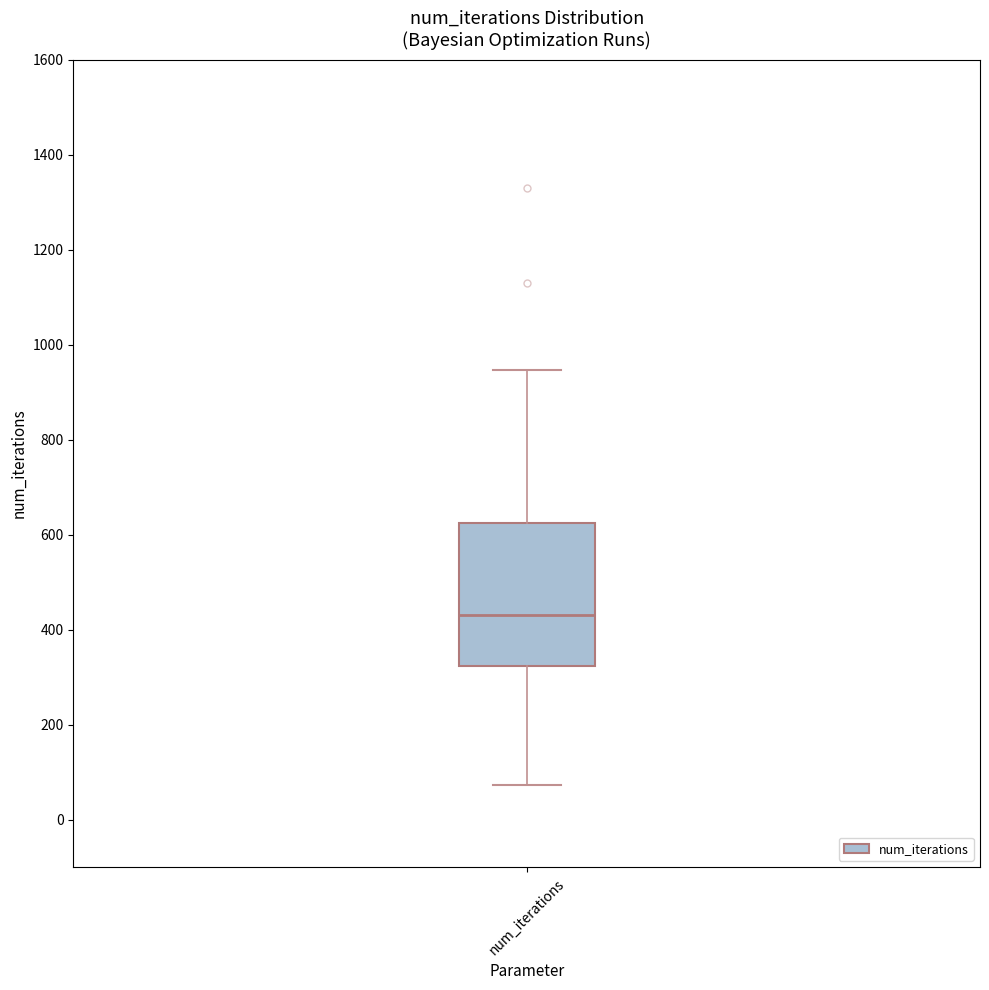

Where does the upper whisker of the box for num_iterations end on the y-axis? The values are not printed on the chart, so give them approximately, as read against the axis.

940